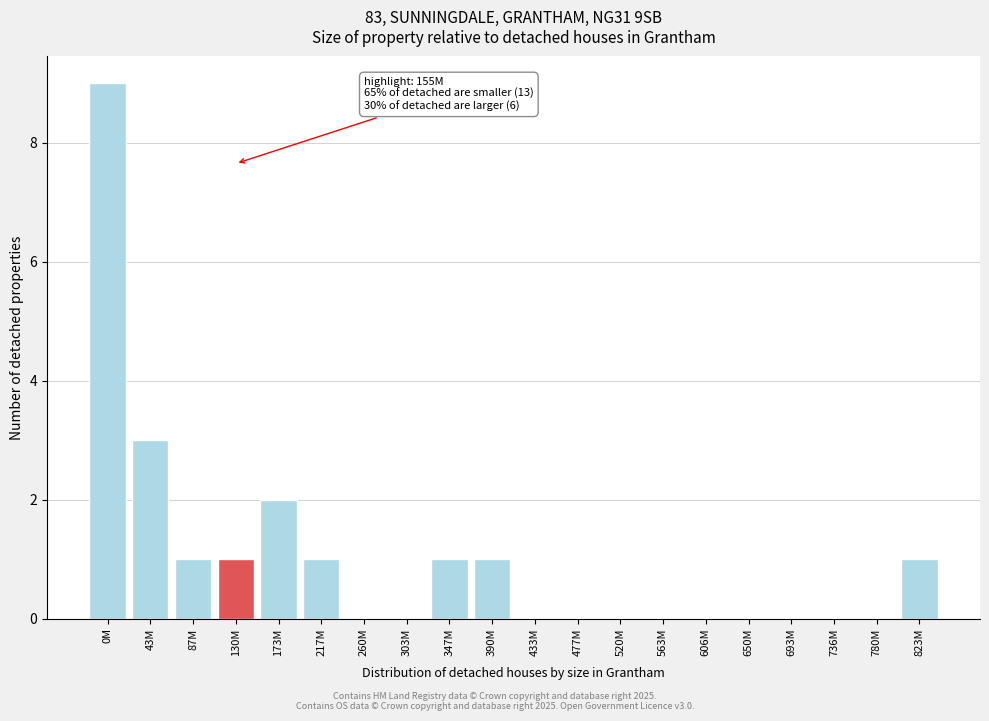

Reading left to right, transcribe all the data shown in this chart.

0M=9	43M=3	87M=1	130M=1	173M=2	217M=1	260M=0	303M=0	347M=1	390M=1	433M=0	477M=0	520M=0	563M=0	606M=0	650M=0	693M=0	736M=0	780M=0	823M=1